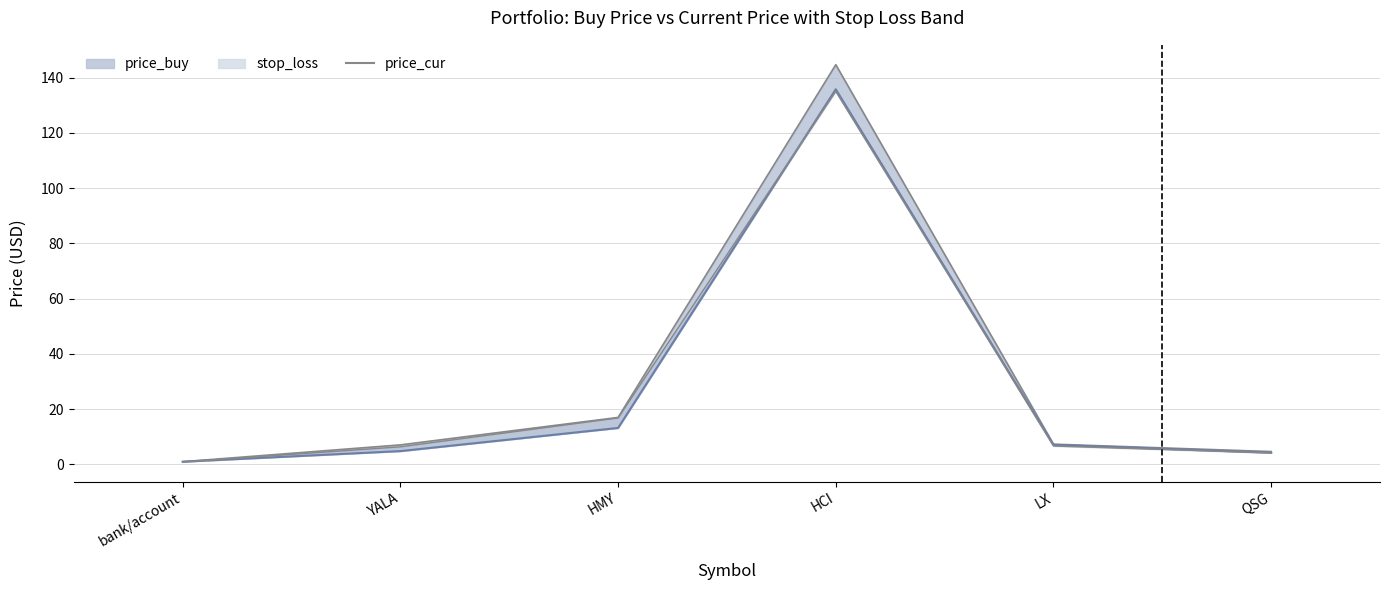

How many points are higher than both their immediate neighbors (excluding endpoints)?

1